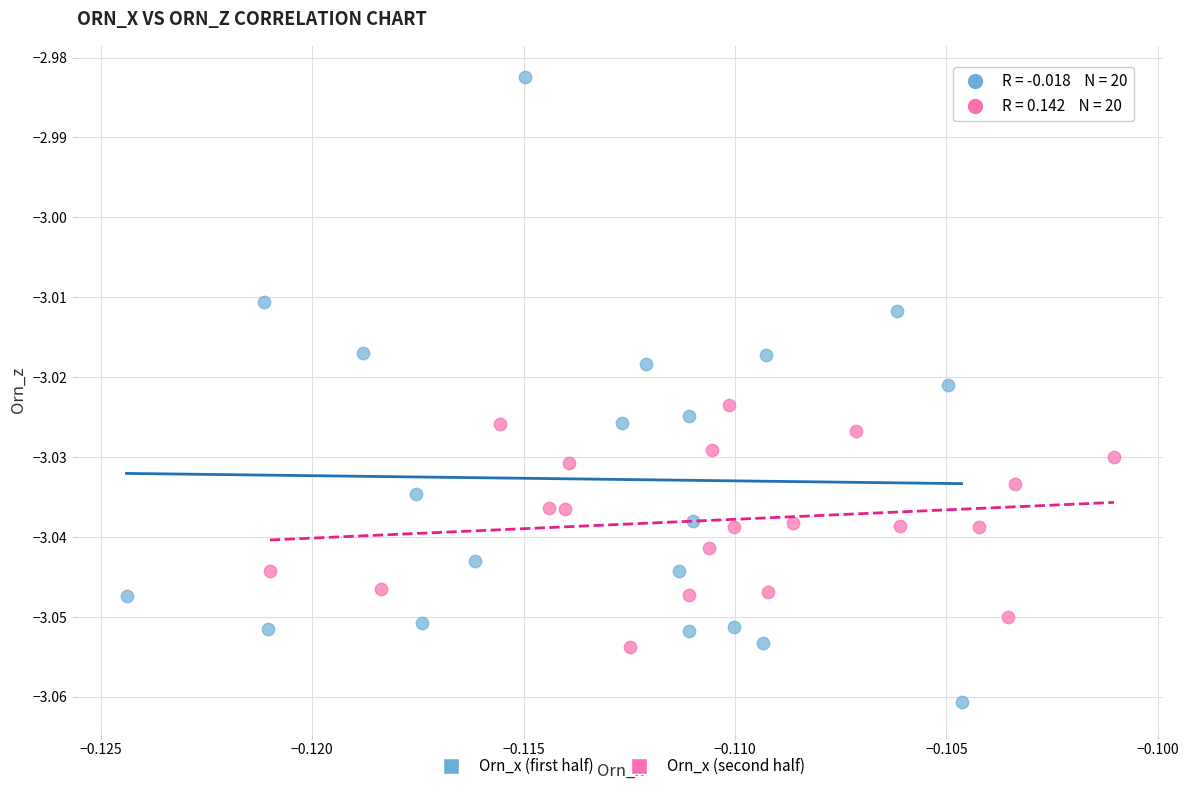

Which series contains the highest Y value?

Orn_x (first half)